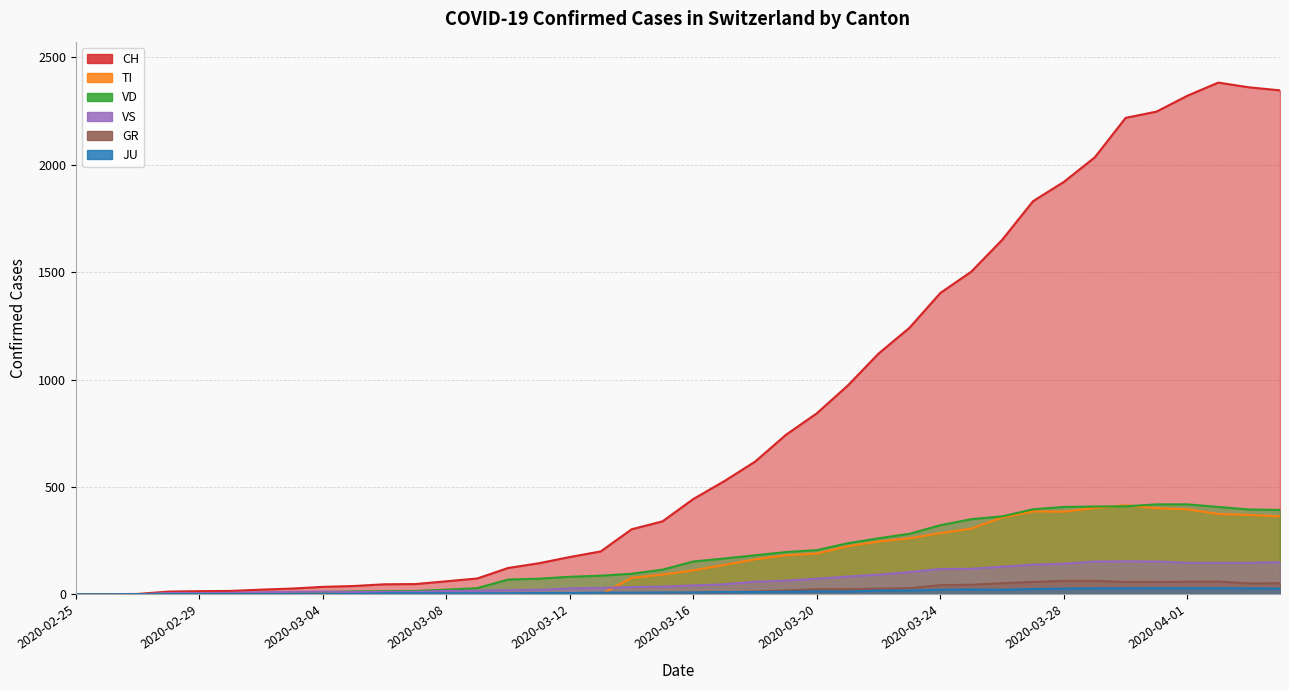

What is the average value of the GR series?

21